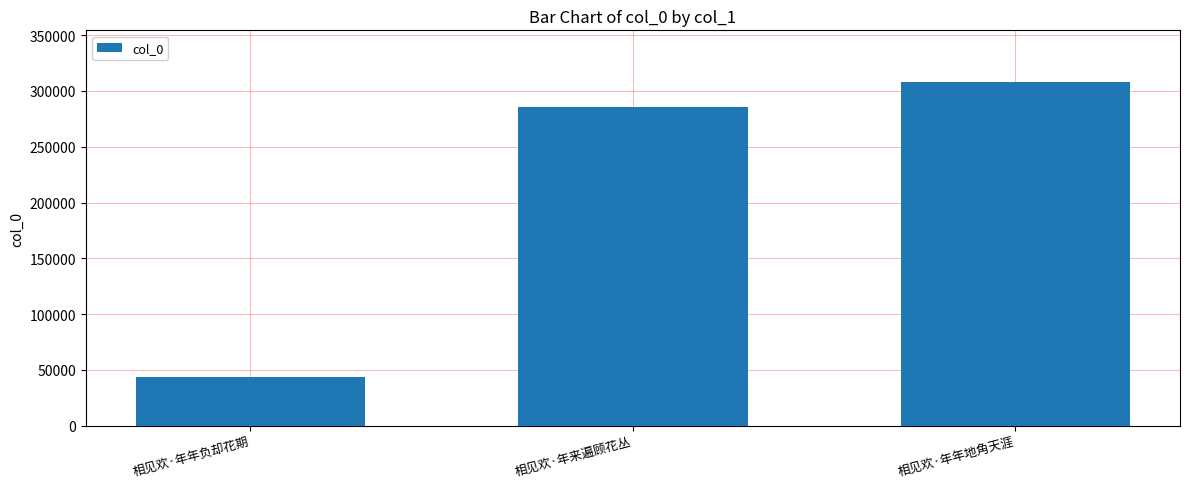

List the labels in order of value, largest first.

相见欢·年年地角天涯, 相见欢·年来遍顾花丛, 相见欢·年年负却花期